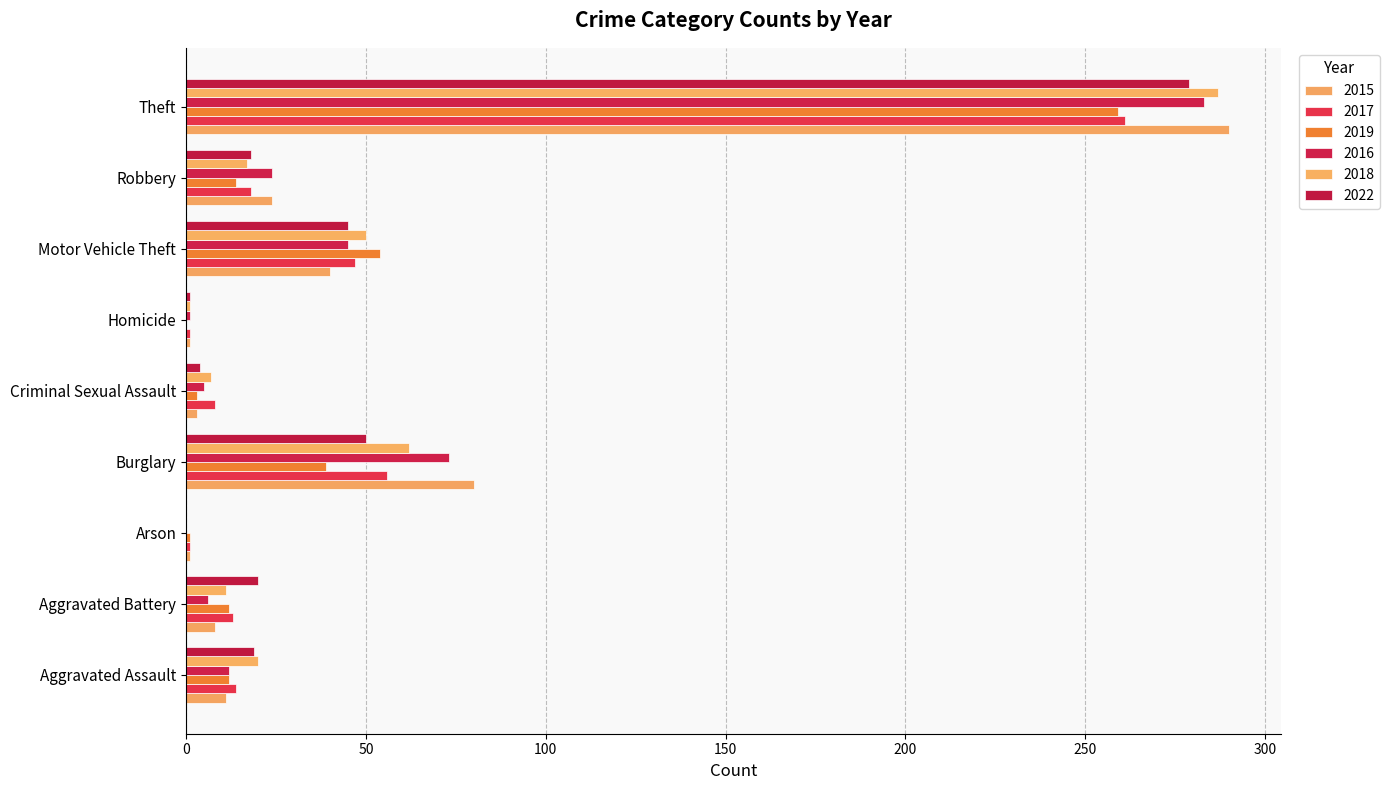

How many series are shown in this chart?

6